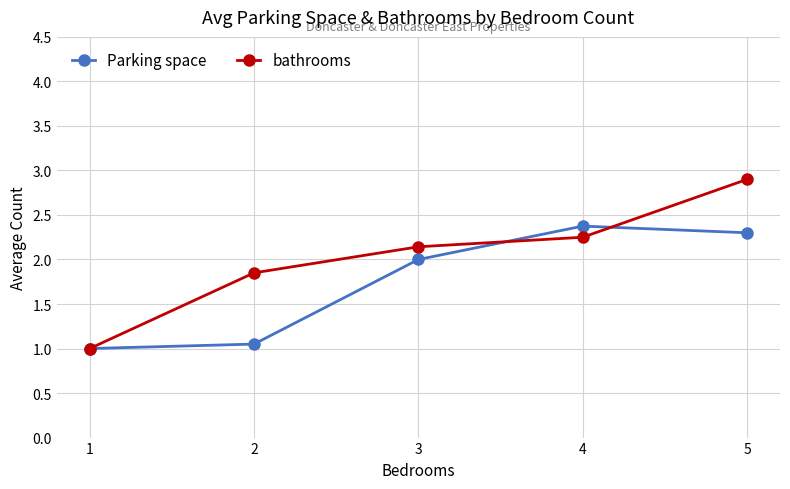

What is the value of the Parking space point at the 4th from the left?

2.4